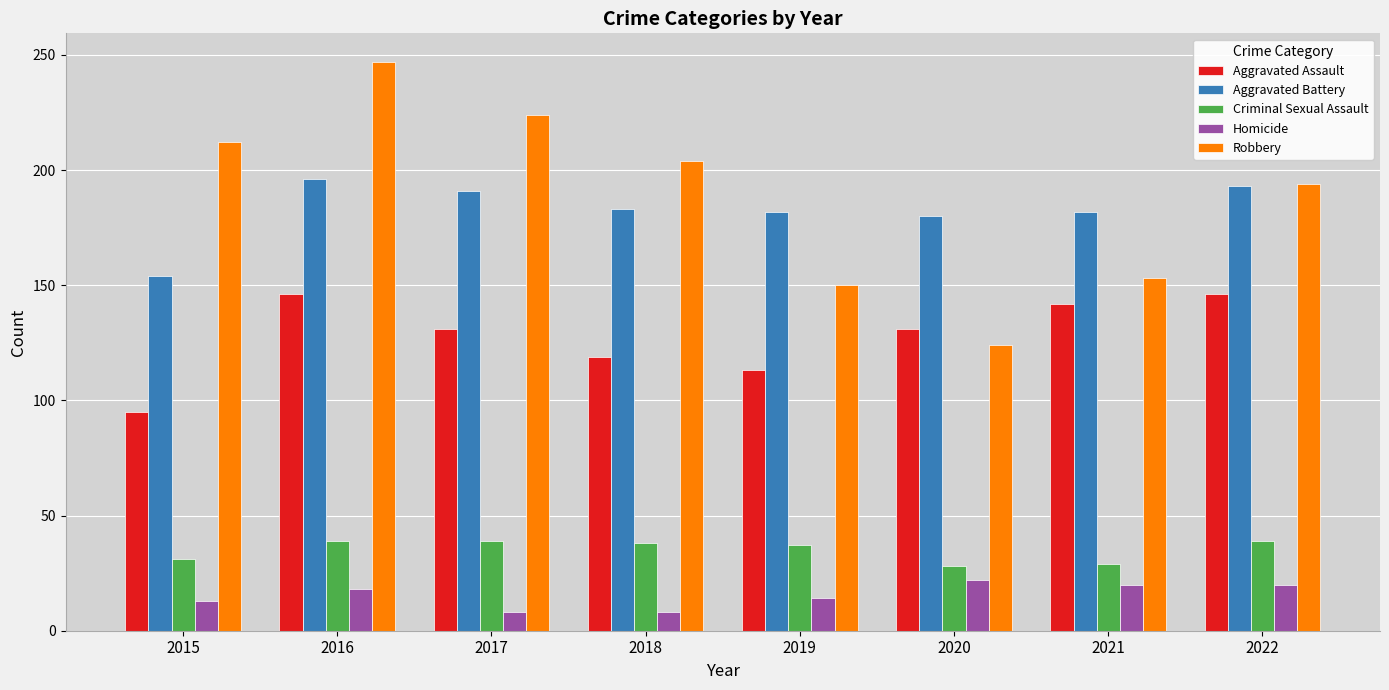

True or false: Aggravated Assault has a value of 151 at 2019.

False